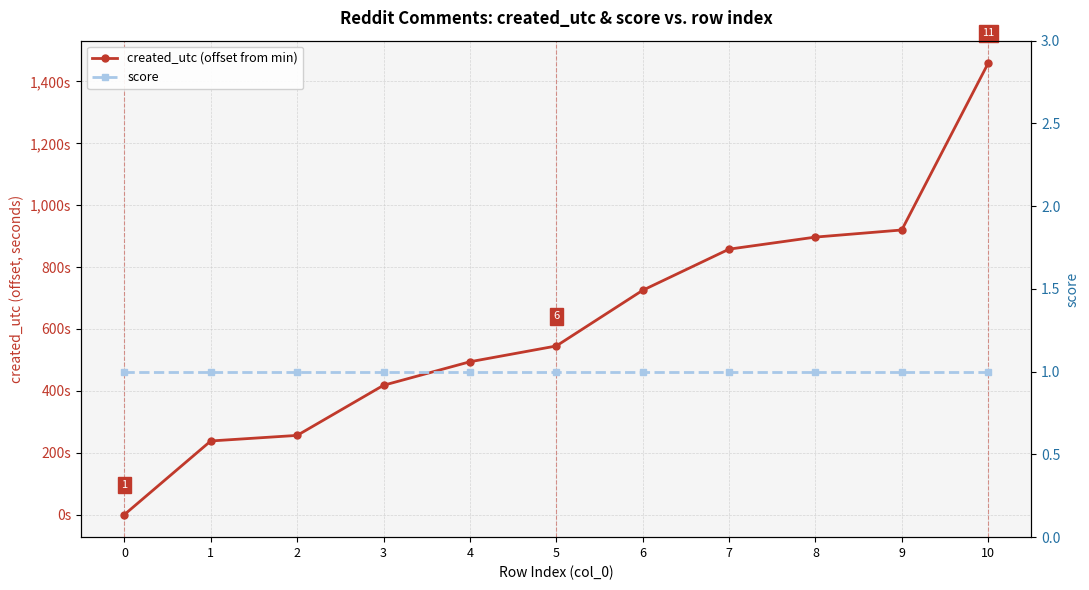

What are all the series names shown in the legend?

created_utc (offset from min), score